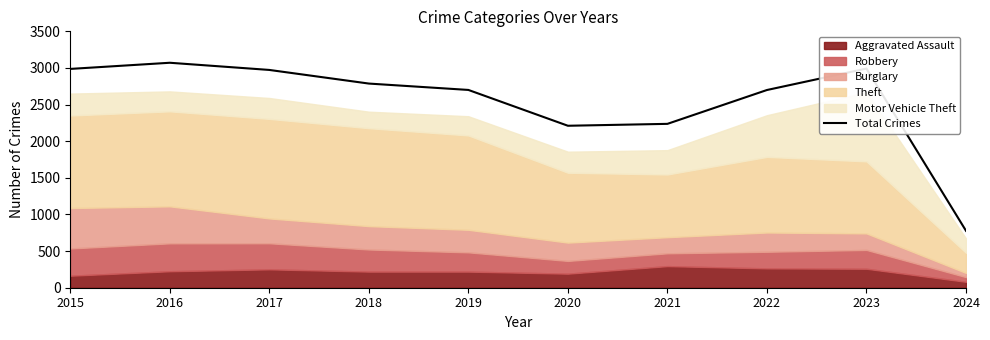

What is the ratio of the value at 2017 to the value at 2023?

1.0